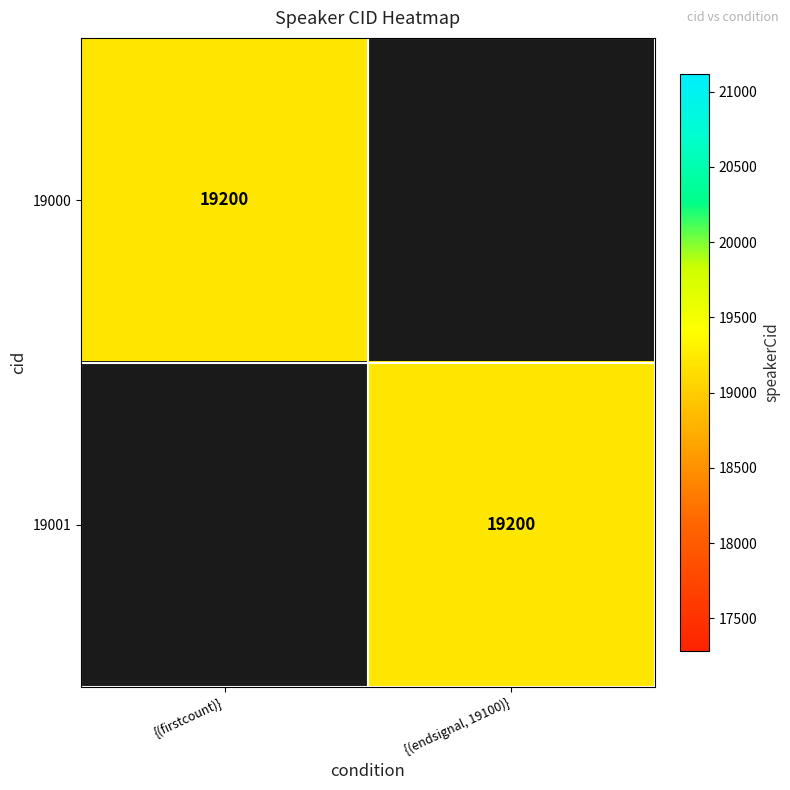

The 19000 series shows 19200 at {(firstcount)}. True or false?

True